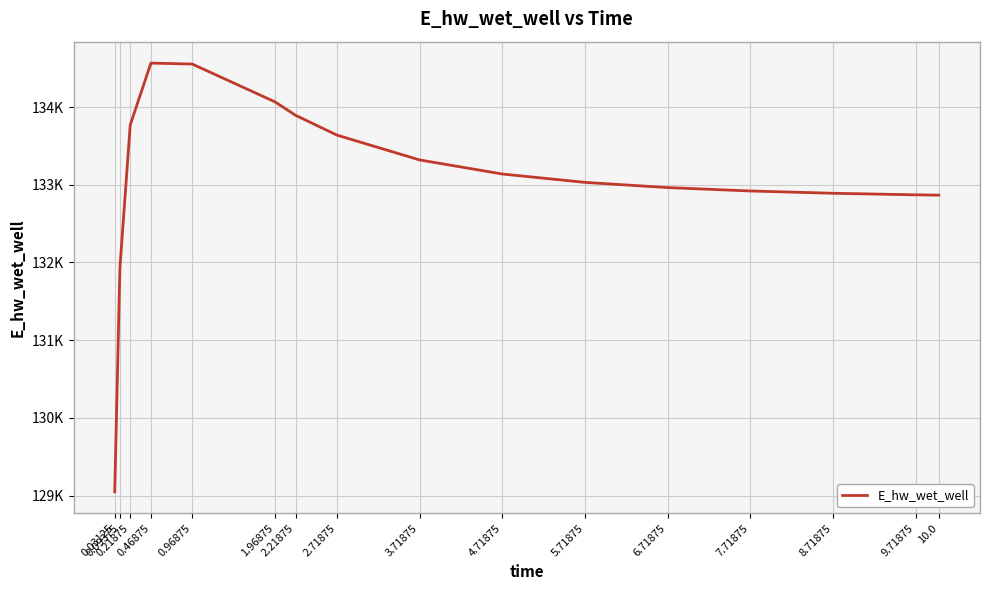

Rank the categories by value from highest to lowest.

0.46875, 0.96875, 1.96875, 2.21875, 0.21875, 2.71875, 3.71875, 4.71875, 5.71875, 6.71875, 7.71875, 8.71875, 9.71875, 10.0, 0.09375, 0.03125